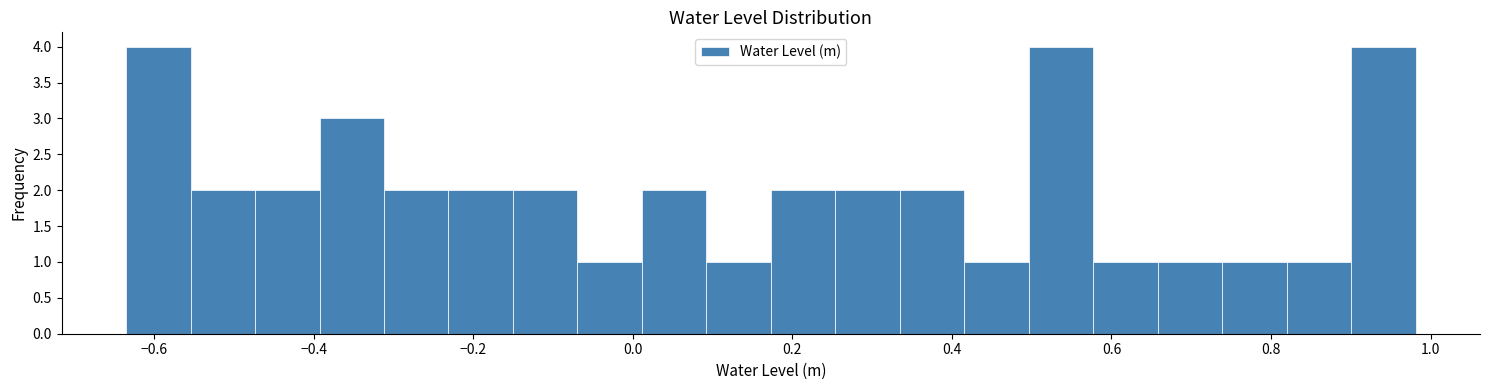

Reading left to right, transcribe this chart: for each bar, give the range it covers on the x-axis and its height. Neither the bar edges nor the heights are printed on the chart, so give them approximately, as read against the axes.

-0.64 to -0.56: 4
-0.56 to -0.48: 2
-0.48 to -0.40: 2
-0.40 to -0.32: 3
-0.32 to -0.24: 2
-0.24 to -0.16: 2
-0.16 to -0.06: 2
-0.06 to 0.02: 1
0.02 to 0.10: 2
0.10 to 0.18: 1
0.18 to 0.26: 2
0.26 to 0.34: 2
0.34 to 0.42: 2
0.42 to 0.50: 1
0.50 to 0.58: 4
0.58 to 0.66: 1
0.66 to 0.74: 1
0.74 to 0.82: 1
0.82 to 0.90: 1
0.90 to 0.98: 4